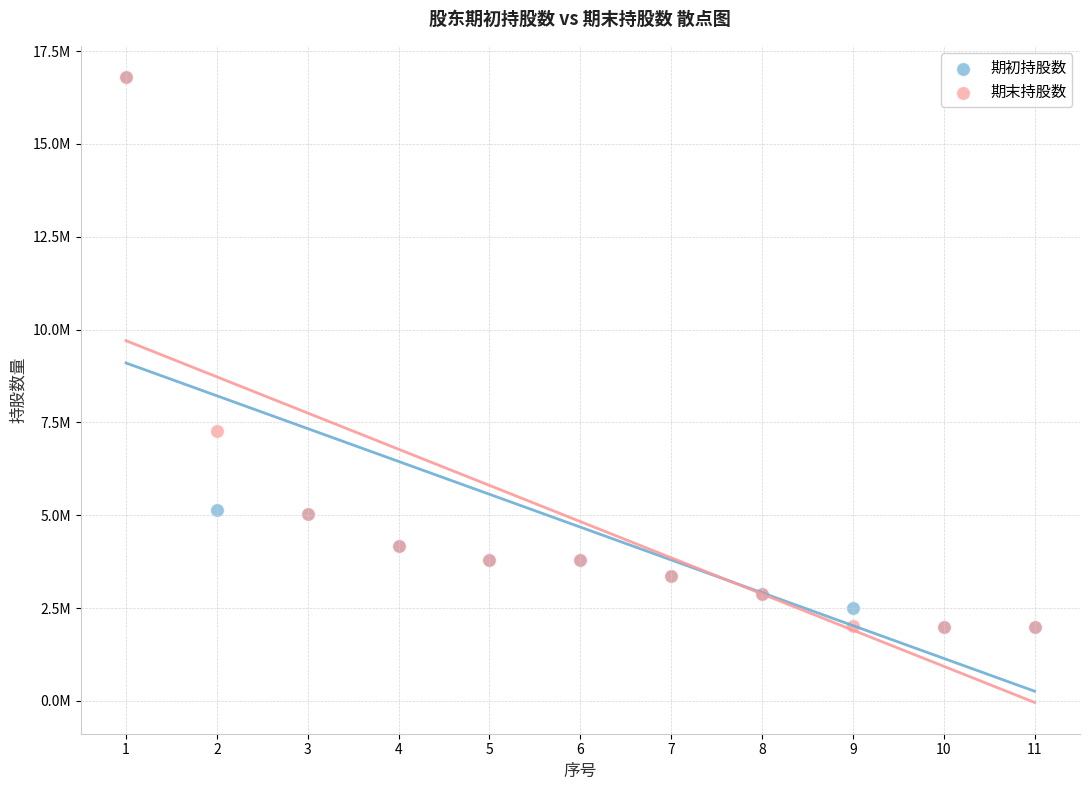

What are all the series names shown in the legend?

期初持股数, 期末持股数